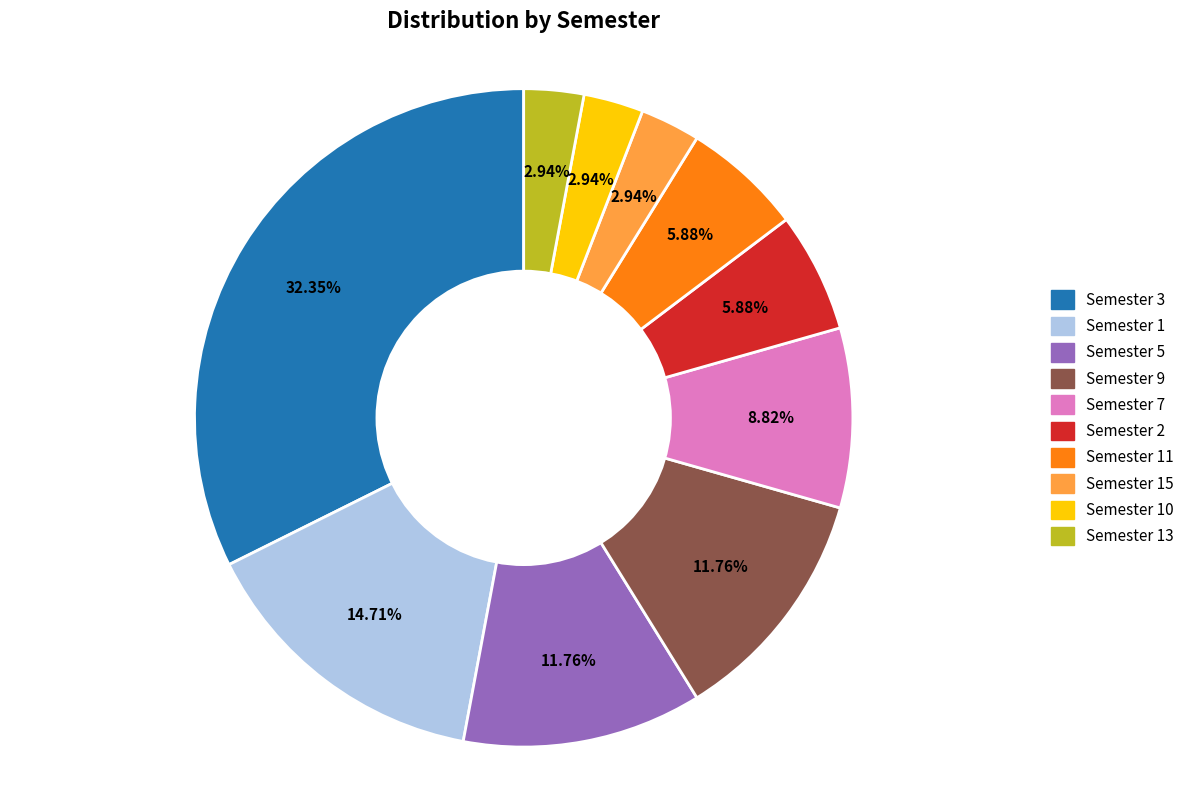

How many segments does this pie chart have?

10